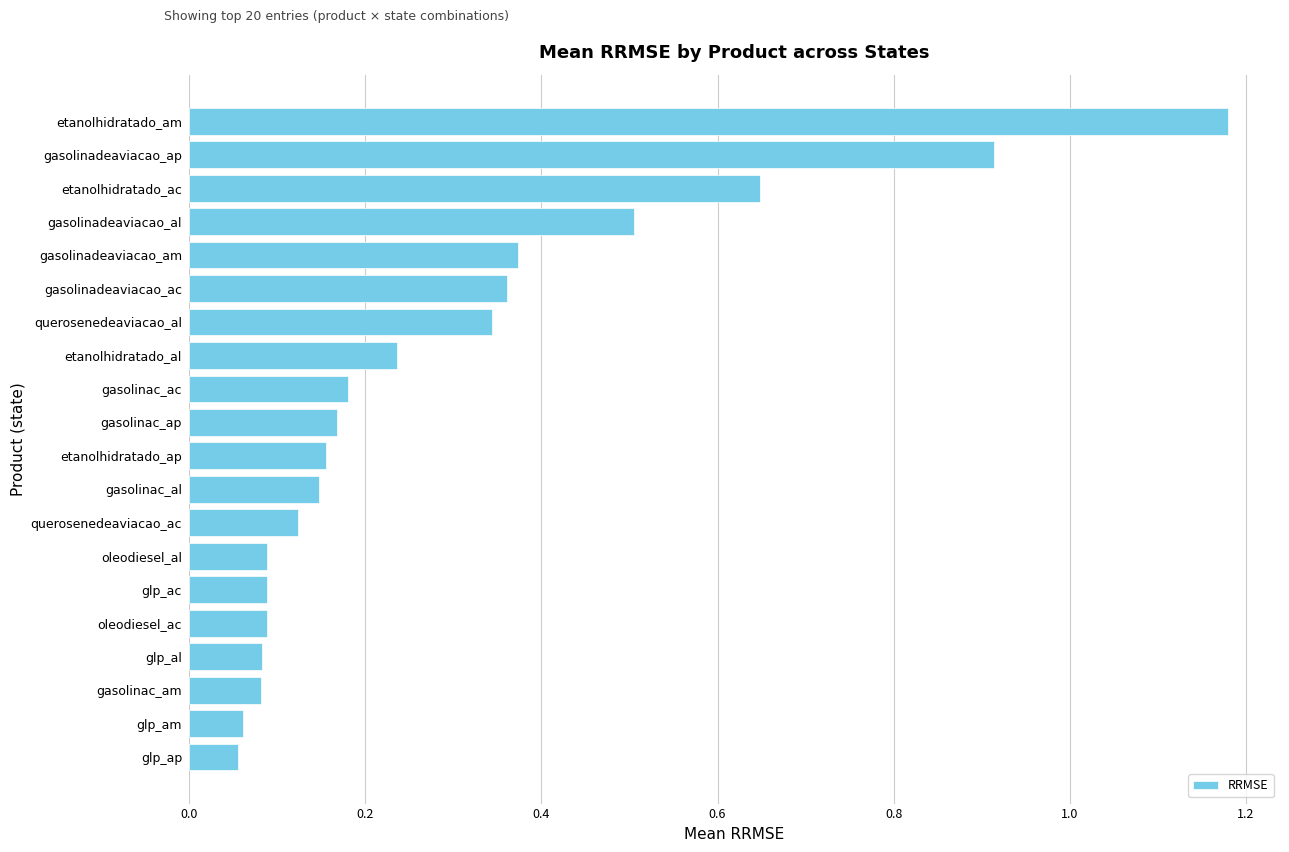

Which category has the highest value across all series?

etanolhidratado_am